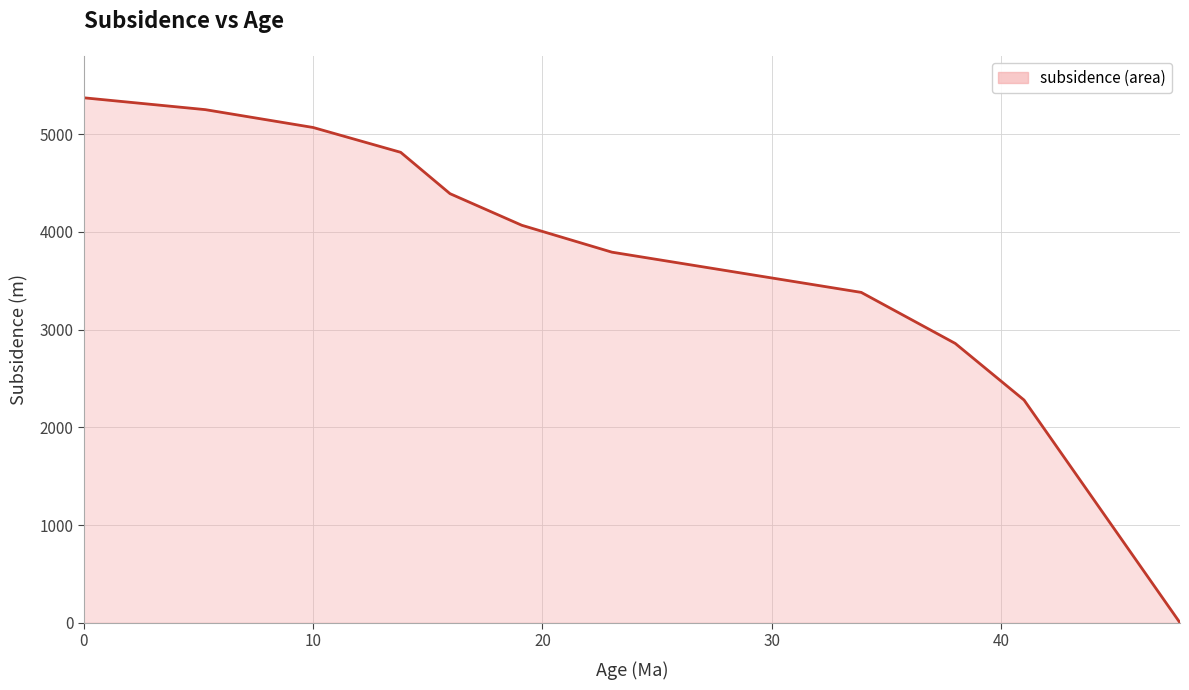

What is the maximum value shown in the chart?

5372.1